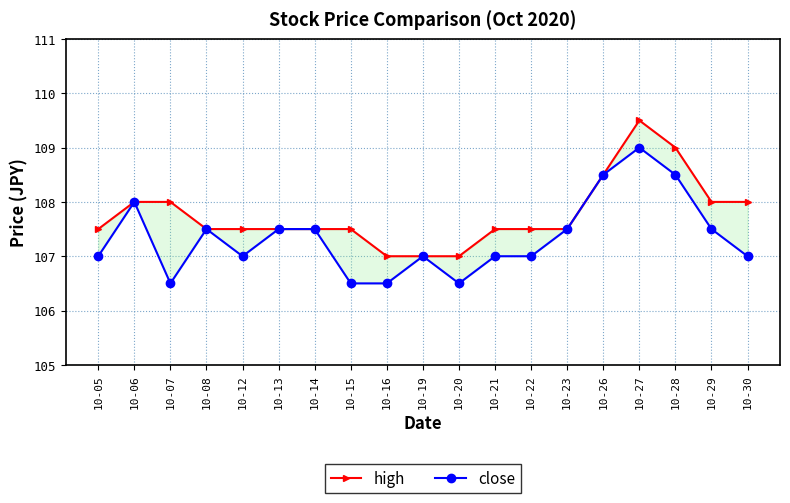

What is the value of the close point at the 11th from the left?

106.5